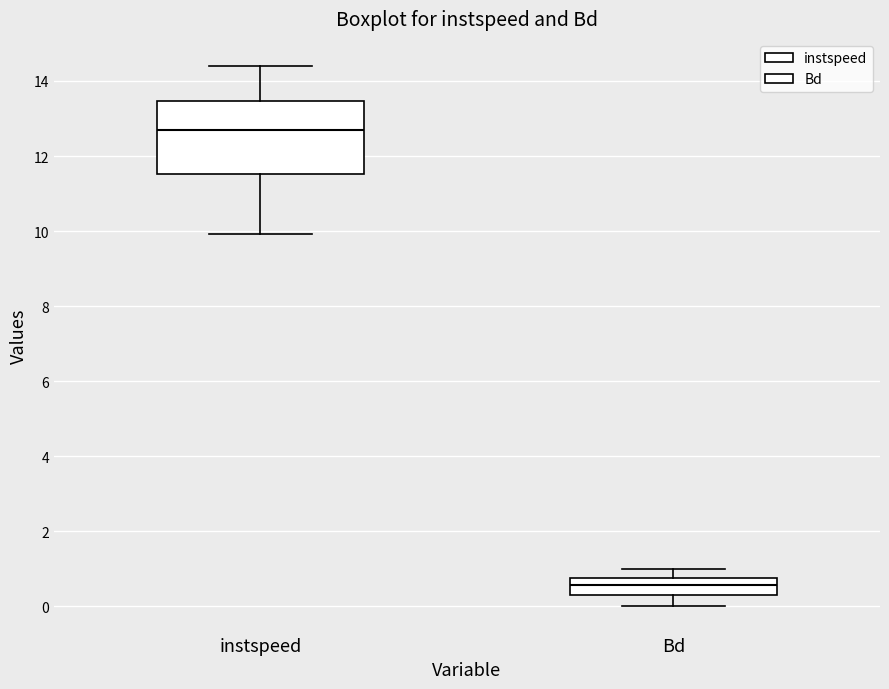

Reading left to right, read every box against the y-axis: the position of its median line, the range the box covers, and the ends of its whiskers. The values are not printed on the chart, so give them approximately, as read against the axis.

instspeed: median 12.6, box 11.6 to 13.4, whiskers 10.0 to 14.4
Bd: median 0.6, box 0.4 to 0.8, whiskers 0.0 to 1.0